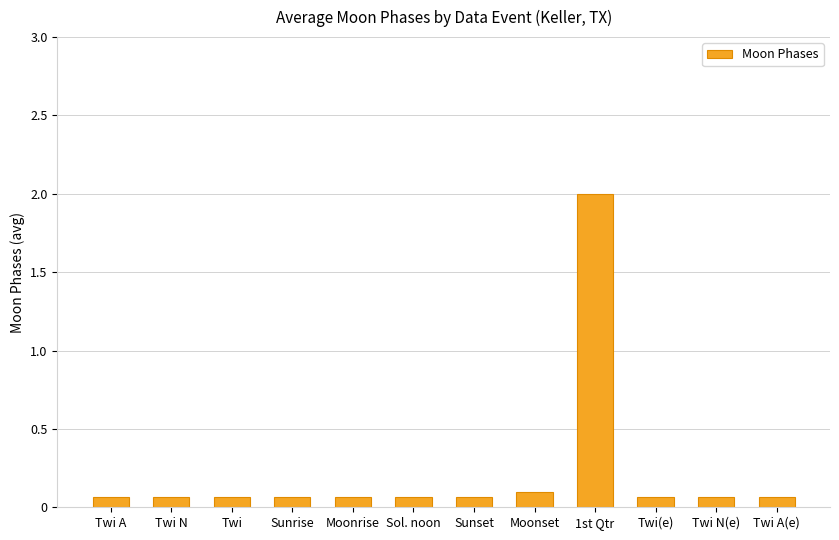

What is the label of the 5th bar from the right?

Moonset